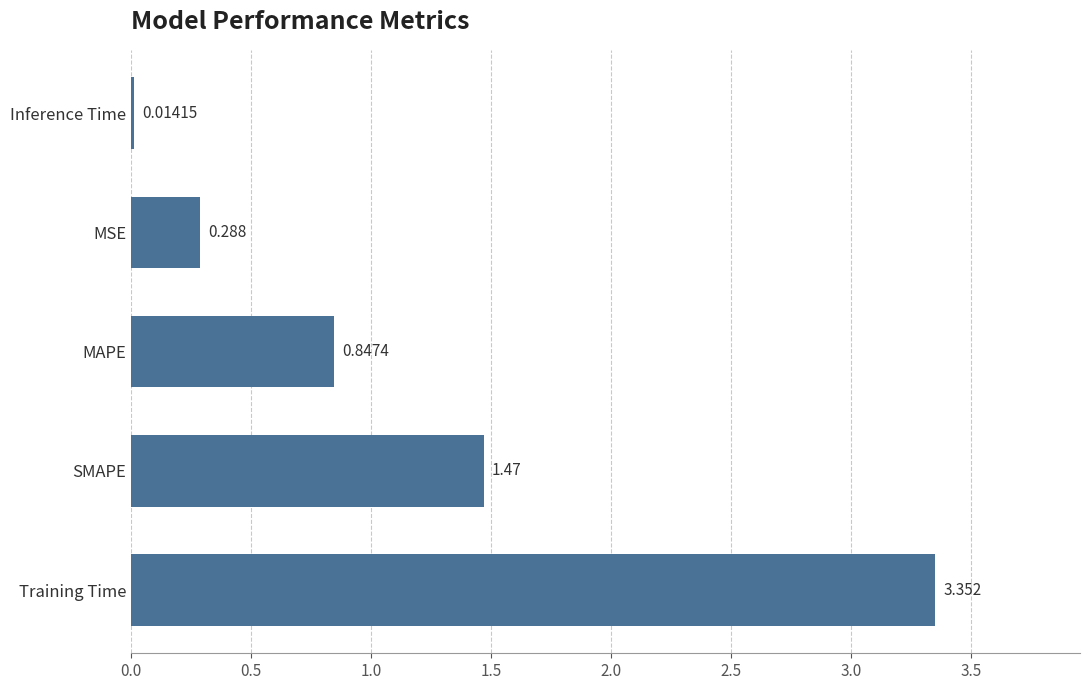

How many categories are shown in the chart?

5